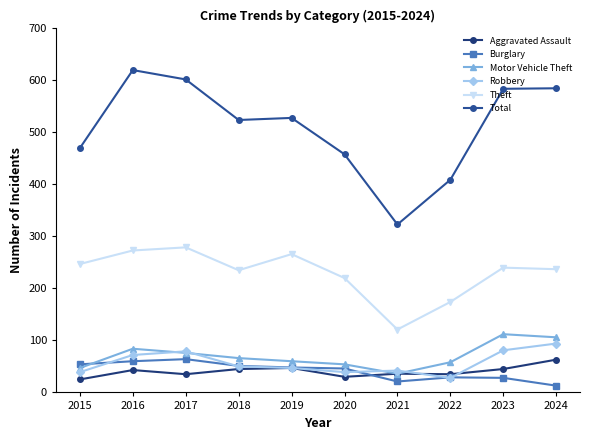

Reading right to left, list all the values displayed in this chart.

Aggravated Assault: 63	45	35	36	30	47	45	35	43	25
Burglary: 13	28	29	21	46	48	51	64	60	54
Motor Vehicle Theft: 106	112	58	36	54	60	66	76	84	47
Robbery: 94	81	28	42	39	47	50	79	72	39
Theft: 237	240	174	121	220	266	235	279	273	247
Total: 585	584	409	323	458	528	524	602	620	470